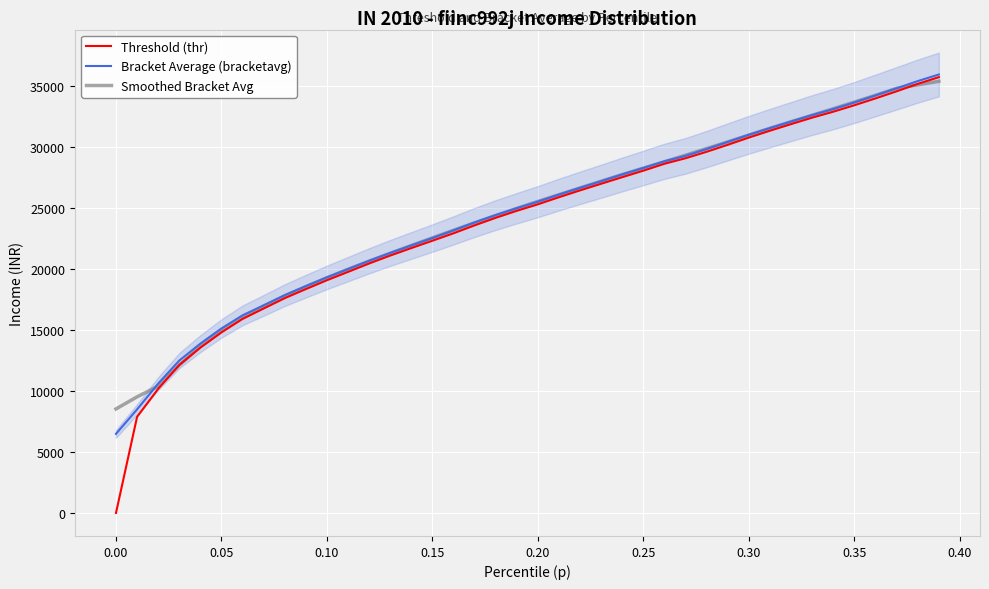

What is the minimum value for Bracket Average (bracketavg)?

6488.6